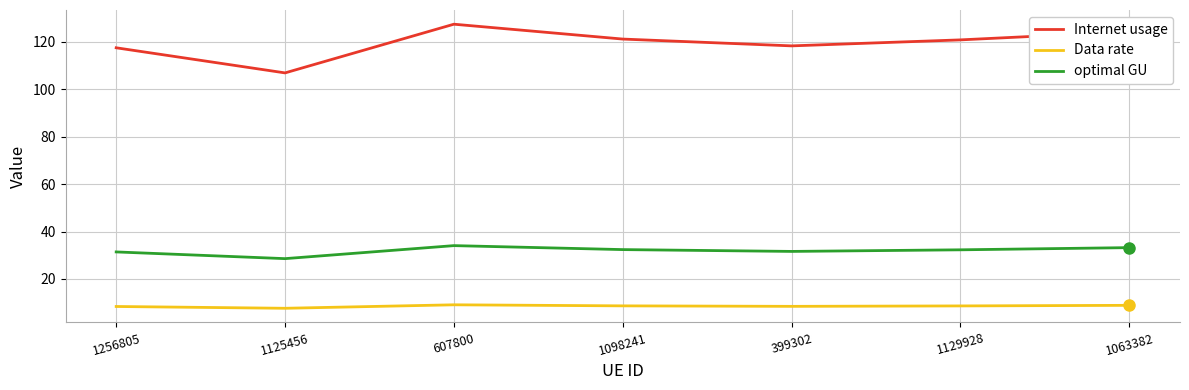

Rank the series by their average value, from highest to lowest.

Internet usage, optimal GU, Data rate